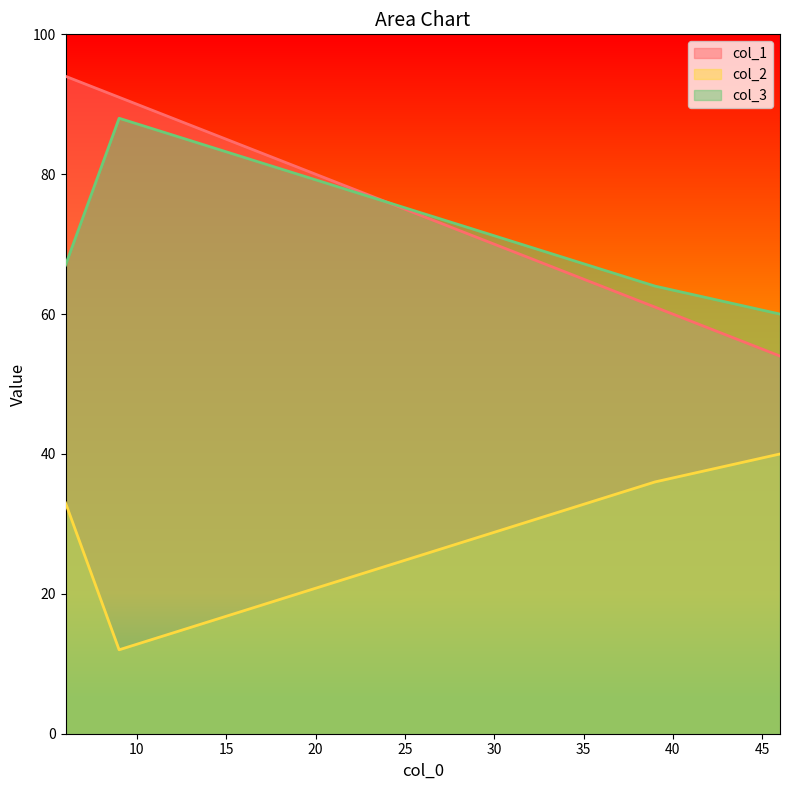

How many interior local peaks does the col_3 series have?

1